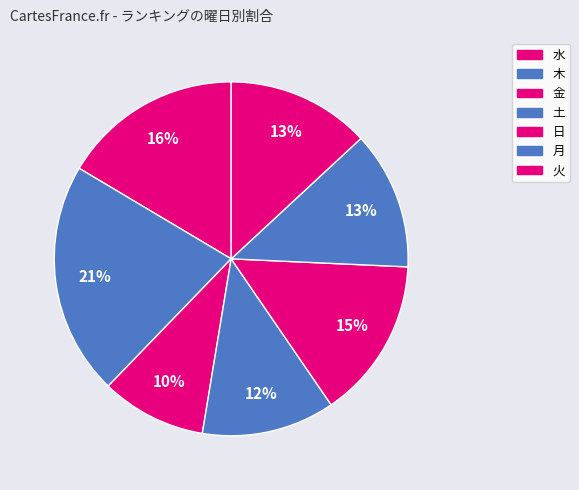

Is it true that 日 is 15% of the pie?

True